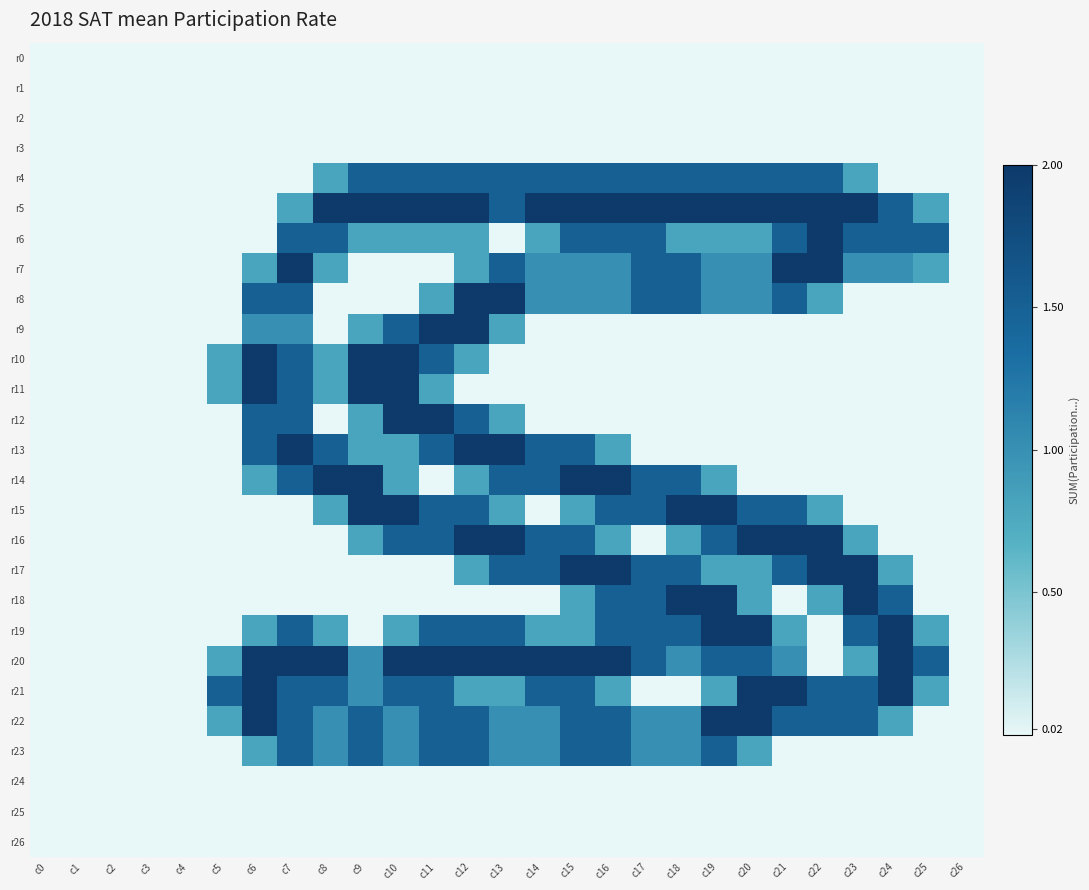

Reading left to right, transcribe all the data shown in this chart.

r0: c0=0.0	c1=0.0	c2=0.0	c3=0.0	c4=0.0	c5=0.0	c6=0.0	c7=0.0	c8=0.0	c9=0.0	c10=0.0	c11=0.0	c12=0.0	c13=0.0	c14=0.0	c15=0.0	c16=0.0	c17=0.0	c18=0.0	c19=0.0	c20=0.0	c21=0.0	c22=0.0	c23=0.0	c24=0.0	c25=0.0	c26=0.0
r1: c0=0.0	c1=0.0	c2=0.0	c3=0.0	c4=0.0	c5=0.0	c6=0.0	c7=0.0	c8=0.0	c9=0.0	c10=0.0	c11=0.0	c12=0.0	c13=0.0	c14=0.0	c15=0.0	c16=0.0	c17=0.0	c18=0.0	c19=0.0	c20=0.0	c21=0.0	c22=0.0	c23=0.0	c24=0.0	c25=0.0	c26=0.0
r2: c0=0.0	c1=0.0	c2=0.0	c3=0.0	c4=0.0	c5=0.0	c6=0.0	c7=0.0	c8=0.0	c9=0.0	c10=0.0	c11=0.0	c12=0.0	c13=0.0	c14=0.0	c15=0.0	c16=0.0	c17=0.0	c18=0.0	c19=0.0	c20=0.0	c21=0.0	c22=0.0	c23=0.0	c24=0.0	c25=0.0	c26=0.0
r3: c0=0.0	c1=0.0	c2=0.0	c3=0.0	c4=0.0	c5=0.0	c6=0.0	c7=0.0	c8=0.0	c9=0.0	c10=0.0	c11=0.0	c12=0.0	c13=0.0	c14=0.0	c15=0.0	c16=0.0	c17=0.0	c18=0.0	c19=0.0	c20=0.0	c21=0.0	c22=0.0	c23=0.0	c24=0.0	c25=0.0	c26=0.0
r4: c0=0.0	c1=0.0	c2=0.0	c3=0.0	c4=0.0	c5=0.0	c6=0.0	c7=0.0	c8=0.8	c9=1.5	c10=1.5	c11=1.5	c12=1.5	c13=1.5	c14=1.5	c15=1.5	c16=1.5	c17=1.5	c18=1.5	c19=1.5	c20=1.5	c21=1.5	c22=1.5	c23=0.8	c24=0.0	c25=0.0	c26=0.0
r5: c0=0.0	c1=0.0	c2=0.0	c3=0.0	c4=0.0	c5=0.0	c6=0.0	c7=0.8	c8=2.0	c9=2.0	c10=2.0	c11=2.0	c12=2.0	c13=1.5	c14=2.0	c15=2.0	c16=2.0	c17=2.0	c18=2.0	c19=2.0	c20=2.0	c21=2.0	c22=2.0	c23=2.0	c24=1.5	c25=0.8	c26=0.0
r6: c0=0.0	c1=0.0	c2=0.0	c3=0.0	c4=0.0	c5=0.0	c6=0.0	c7=1.5	c8=1.5	c9=0.8	c10=0.8	c11=0.8	c12=0.8	c13=0.0	c14=0.8	c15=1.5	c16=1.5	c17=1.5	c18=0.8	c19=0.8	c20=0.8	c21=1.5	c22=2.0	c23=1.5	c24=1.5	c25=1.5	c26=0.0
r7: c0=0.0	c1=0.0	c2=0.0	c3=0.0	c4=0.0	c5=0.0	c6=0.8	c7=2.0	c8=0.8	c9=0.0	c10=0.0	c11=0.0	c12=0.8	c13=1.5	c14=1.0	c15=1.0	c16=1.0	c17=1.5	c18=1.5	c19=1.0	c20=1.0	c21=2.0	c22=2.0	c23=1.0	c24=1.0	c25=0.8	c26=0.0
r8: c0=0.0	c1=0.0	c2=0.0	c3=0.0	c4=0.0	c5=0.0	c6=1.5	c7=1.5	c8=0.0	c9=0.0	c10=0.0	c11=0.8	c12=2.0	c13=2.0	c14=1.0	c15=1.0	c16=1.0	c17=1.5	c18=1.5	c19=1.0	c20=1.0	c21=1.5	c22=0.8	c23=0.0	c24=0.0	c25=0.0	c26=0.0
r9: c0=0.0	c1=0.0	c2=0.0	c3=0.0	c4=0.0	c5=0.0	c6=1.0	c7=1.0	c8=0.0	c9=0.8	c10=1.5	c11=2.0	c12=2.0	c13=0.8	c14=0.0	c15=0.0	c16=0.0	c17=0.0	c18=0.0	c19=0.0	c20=0.0	c21=0.0	c22=0.0	c23=0.0	c24=0.0	c25=0.0	c26=0.0
r10: c0=0.0	c1=0.0	c2=0.0	c3=0.0	c4=0.0	c5=0.8	c6=2.0	c7=1.5	c8=0.8	c9=2.0	c10=2.0	c11=1.5	c12=0.8	c13=0.0	c14=0.0	c15=0.0	c16=0.0	c17=0.0	c18=0.0	c19=0.0	c20=0.0	c21=0.0	c22=0.0	c23=0.0	c24=0.0	c25=0.0	c26=0.0
r11: c0=0.0	c1=0.0	c2=0.0	c3=0.0	c4=0.0	c5=0.8	c6=2.0	c7=1.5	c8=0.8	c9=2.0	c10=2.0	c11=0.8	c12=0.0	c13=0.0	c14=0.0	c15=0.0	c16=0.0	c17=0.0	c18=0.0	c19=0.0	c20=0.0	c21=0.0	c22=0.0	c23=0.0	c24=0.0	c25=0.0	c26=0.0
r12: c0=0.0	c1=0.0	c2=0.0	c3=0.0	c4=0.0	c5=0.0	c6=1.5	c7=1.5	c8=0.0	c9=0.8	c10=2.0	c11=2.0	c12=1.5	c13=0.8	c14=0.0	c15=0.0	c16=0.0	c17=0.0	c18=0.0	c19=0.0	c20=0.0	c21=0.0	c22=0.0	c23=0.0	c24=0.0	c25=0.0	c26=0.0
r13: c0=0.0	c1=0.0	c2=0.0	c3=0.0	c4=0.0	c5=0.0	c6=1.5	c7=2.0	c8=1.5	c9=0.8	c10=0.8	c11=1.5	c12=2.0	c13=2.0	c14=1.5	c15=1.5	c16=0.8	c17=0.0	c18=0.0	c19=0.0	c20=0.0	c21=0.0	c22=0.0	c23=0.0	c24=0.0	c25=0.0	c26=0.0
r14: c0=0.0	c1=0.0	c2=0.0	c3=0.0	c4=0.0	c5=0.0	c6=0.8	c7=1.5	c8=2.0	c9=2.0	c10=0.8	c11=0.0	c12=0.8	c13=1.5	c14=1.5	c15=2.0	c16=2.0	c17=1.5	c18=1.5	c19=0.8	c20=0.0	c21=0.0	c22=0.0	c23=0.0	c24=0.0	c25=0.0	c26=0.0
r15: c0=0.0	c1=0.0	c2=0.0	c3=0.0	c4=0.0	c5=0.0	c6=0.0	c7=0.0	c8=0.8	c9=2.0	c10=2.0	c11=1.5	c12=1.5	c13=0.8	c14=0.0	c15=0.8	c16=1.5	c17=1.5	c18=2.0	c19=2.0	c20=1.5	c21=1.5	c22=0.8	c23=0.0	c24=0.0	c25=0.0	c26=0.0
r16: c0=0.0	c1=0.0	c2=0.0	c3=0.0	c4=0.0	c5=0.0	c6=0.0	c7=0.0	c8=0.0	c9=0.8	c10=1.5	c11=1.5	c12=2.0	c13=2.0	c14=1.5	c15=1.5	c16=0.8	c17=0.0	c18=0.8	c19=1.5	c20=2.0	c21=2.0	c22=2.0	c23=0.8	c24=0.0	c25=0.0	c26=0.0
r17: c0=0.0	c1=0.0	c2=0.0	c3=0.0	c4=0.0	c5=0.0	c6=0.0	c7=0.0	c8=0.0	c9=0.0	c10=0.0	c11=0.0	c12=0.8	c13=1.5	c14=1.5	c15=2.0	c16=2.0	c17=1.5	c18=1.5	c19=0.8	c20=0.8	c21=1.5	c22=2.0	c23=2.0	c24=0.8	c25=0.0	c26=0.0
r18: c0=0.0	c1=0.0	c2=0.0	c3=0.0	c4=0.0	c5=0.0	c6=0.0	c7=0.0	c8=0.0	c9=0.0	c10=0.0	c11=0.0	c12=0.0	c13=0.0	c14=0.0	c15=0.8	c16=1.5	c17=1.5	c18=2.0	c19=2.0	c20=0.8	c21=0.0	c22=0.8	c23=2.0	c24=1.5	c25=0.0	c26=0.0
r19: c0=0.0	c1=0.0	c2=0.0	c3=0.0	c4=0.0	c5=0.0	c6=0.8	c7=1.5	c8=0.8	c9=0.0	c10=0.8	c11=1.5	c12=1.5	c13=1.5	c14=0.8	c15=0.8	c16=1.5	c17=1.5	c18=1.5	c19=2.0	c20=2.0	c21=0.8	c22=0.0	c23=1.5	c24=2.0	c25=0.8	c26=0.0
r20: c0=0.0	c1=0.0	c2=0.0	c3=0.0	c4=0.0	c5=0.8	c6=2.0	c7=2.0	c8=2.0	c9=1.0	c10=2.0	c11=2.0	c12=2.0	c13=2.0	c14=2.0	c15=2.0	c16=2.0	c17=1.5	c18=1.0	c19=1.5	c20=1.5	c21=1.0	c22=0.0	c23=0.8	c24=2.0	c25=1.5	c26=0.0
r21: c0=0.0	c1=0.0	c2=0.0	c3=0.0	c4=0.0	c5=1.5	c6=2.0	c7=1.5	c8=1.5	c9=1.0	c10=1.5	c11=1.5	c12=0.8	c13=0.8	c14=1.5	c15=1.5	c16=0.8	c17=0.0	c18=0.0	c19=0.8	c20=2.0	c21=2.0	c22=1.5	c23=1.5	c24=2.0	c25=0.8	c26=0.0
r22: c0=0.0	c1=0.0	c2=0.0	c3=0.0	c4=0.0	c5=0.8	c6=2.0	c7=1.5	c8=1.0	c9=1.5	c10=1.0	c11=1.5	c12=1.5	c13=1.0	c14=1.0	c15=1.5	c16=1.5	c17=1.0	c18=1.0	c19=2.0	c20=2.0	c21=1.5	c22=1.5	c23=1.5	c24=0.8	c25=0.0	c26=0.0
r23: c0=0.0	c1=0.0	c2=0.0	c3=0.0	c4=0.0	c5=0.0	c6=0.8	c7=1.5	c8=1.0	c9=1.5	c10=1.0	c11=1.5	c12=1.5	c13=1.0	c14=1.0	c15=1.5	c16=1.5	c17=1.0	c18=1.0	c19=1.5	c20=0.8	c21=0.0	c22=0.0	c23=0.0	c24=0.0	c25=0.0	c26=0.0
r24: c0=0.0	c1=0.0	c2=0.0	c3=0.0	c4=0.0	c5=0.0	c6=0.0	c7=0.0	c8=0.0	c9=0.0	c10=0.0	c11=0.0	c12=0.0	c13=0.0	c14=0.0	c15=0.0	c16=0.0	c17=0.0	c18=0.0	c19=0.0	c20=0.0	c21=0.0	c22=0.0	c23=0.0	c24=0.0	c25=0.0	c26=0.0
r25: c0=0.0	c1=0.0	c2=0.0	c3=0.0	c4=0.0	c5=0.0	c6=0.0	c7=0.0	c8=0.0	c9=0.0	c10=0.0	c11=0.0	c12=0.0	c13=0.0	c14=0.0	c15=0.0	c16=0.0	c17=0.0	c18=0.0	c19=0.0	c20=0.0	c21=0.0	c22=0.0	c23=0.0	c24=0.0	c25=0.0	c26=0.0
r26: c0=0.0	c1=0.0	c2=0.0	c3=0.0	c4=0.0	c5=0.0	c6=0.0	c7=0.0	c8=0.0	c9=0.0	c10=0.0	c11=0.0	c12=0.0	c13=0.0	c14=0.0	c15=0.0	c16=0.0	c17=0.0	c18=0.0	c19=0.0	c20=0.0	c21=0.0	c22=0.0	c23=0.0	c24=0.0	c25=0.0	c26=0.0